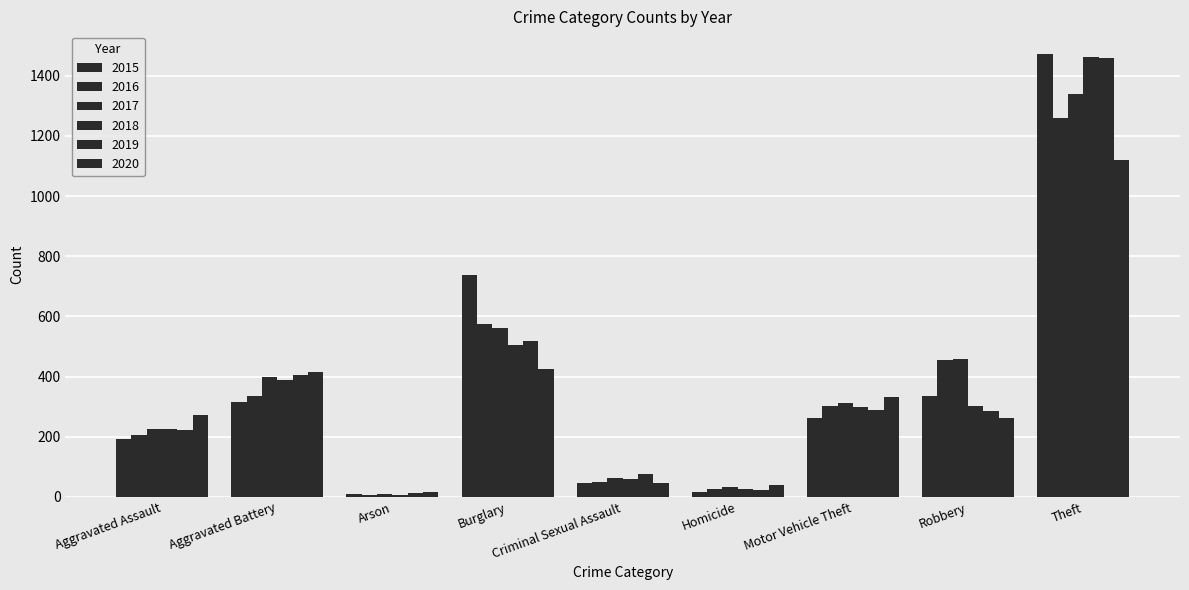

At which label does 2019 first exceed 287?

Aggravated Battery